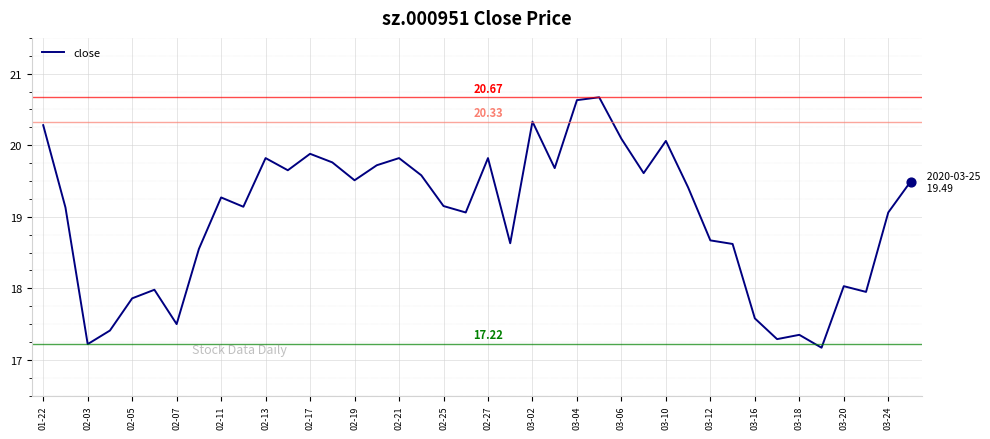

What is the difference between the maximum and minimum values?

3.5